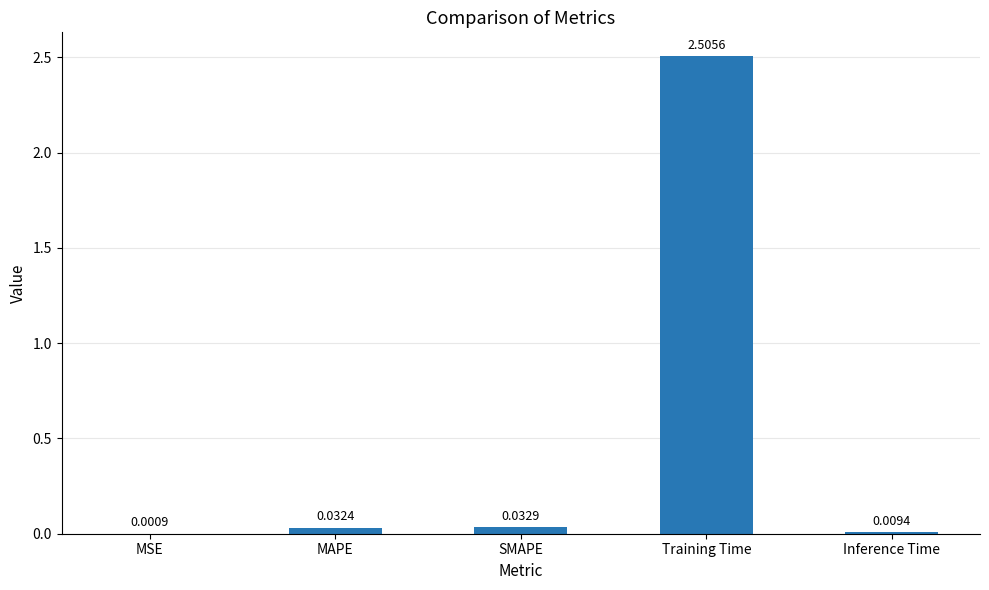

Which label corresponds to the largest value in the chart?

Training Time